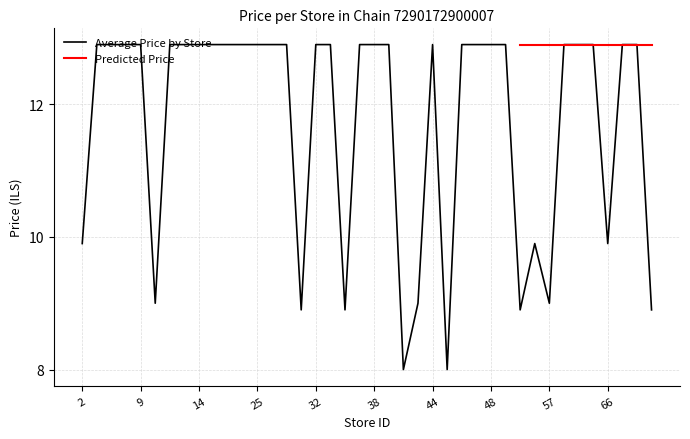

Is this an area chart (filled region under the line)?

No